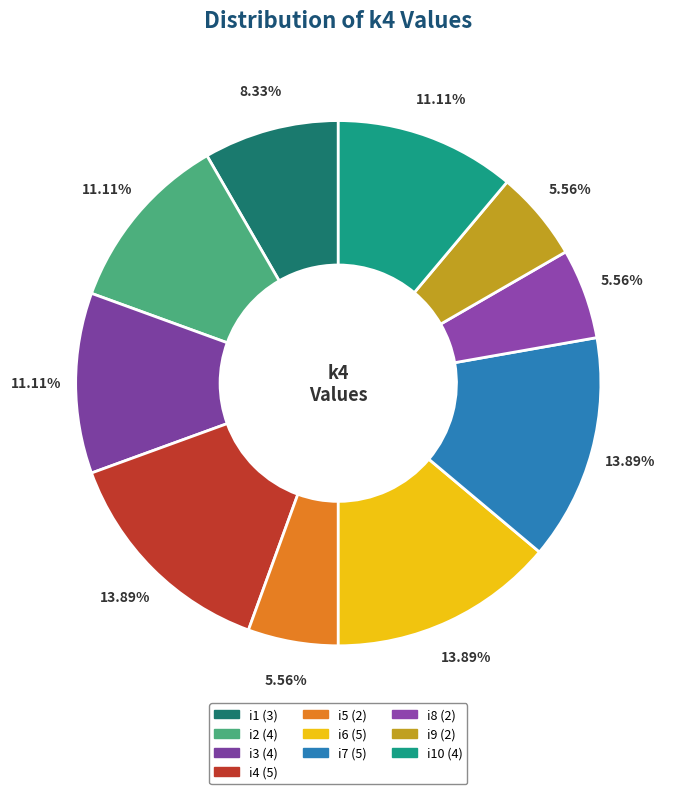

Rank the categories by value from highest to lowest.

i4, i6, i7, i2, i3, i10, i1, i5, i8, i9